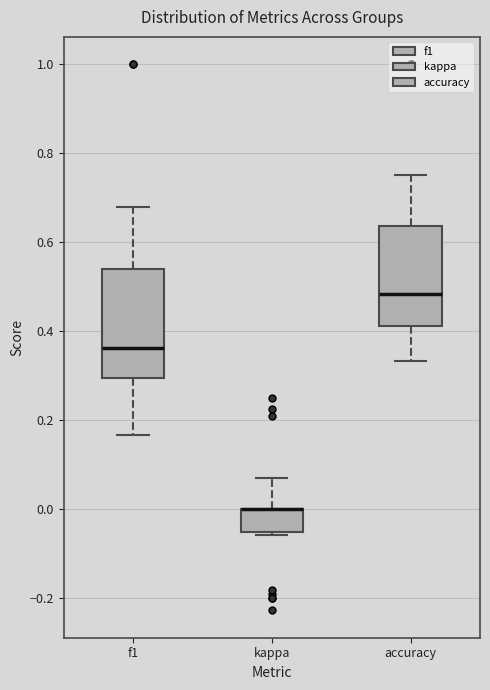

Where is the upper edge of the box for f1 on the y-axis? The values are not printed on the chart, so give them approximately, as read against the axis.

0.54